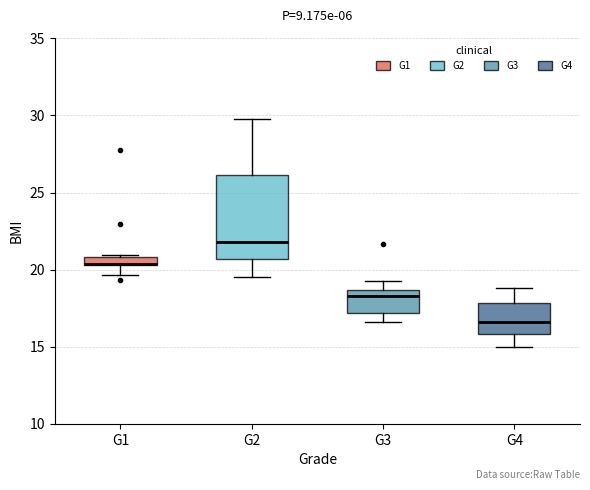

Where is the lower edge of the box for G1 on the y-axis? The values are not printed on the chart, so give them approximately, as read against the axis.

20.5